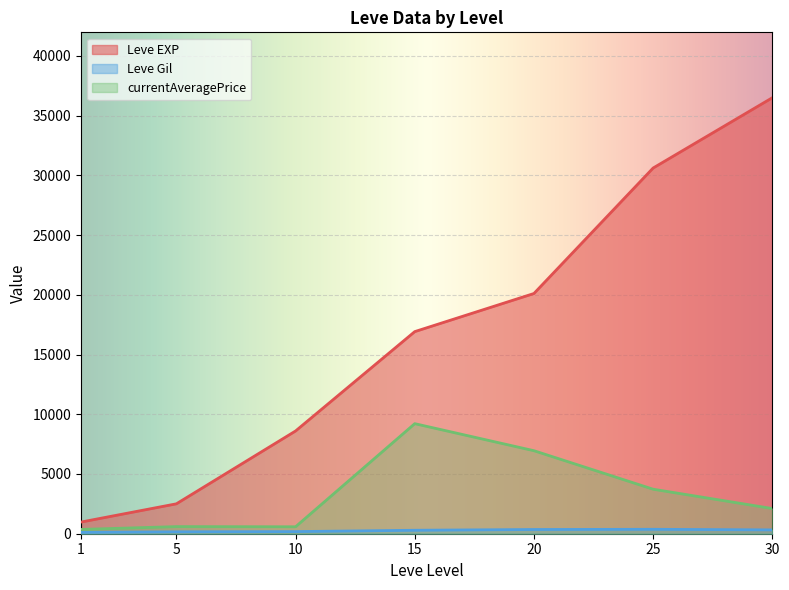

What is the difference between the maximum and minimum values in the Leve EXP series?

35515.8